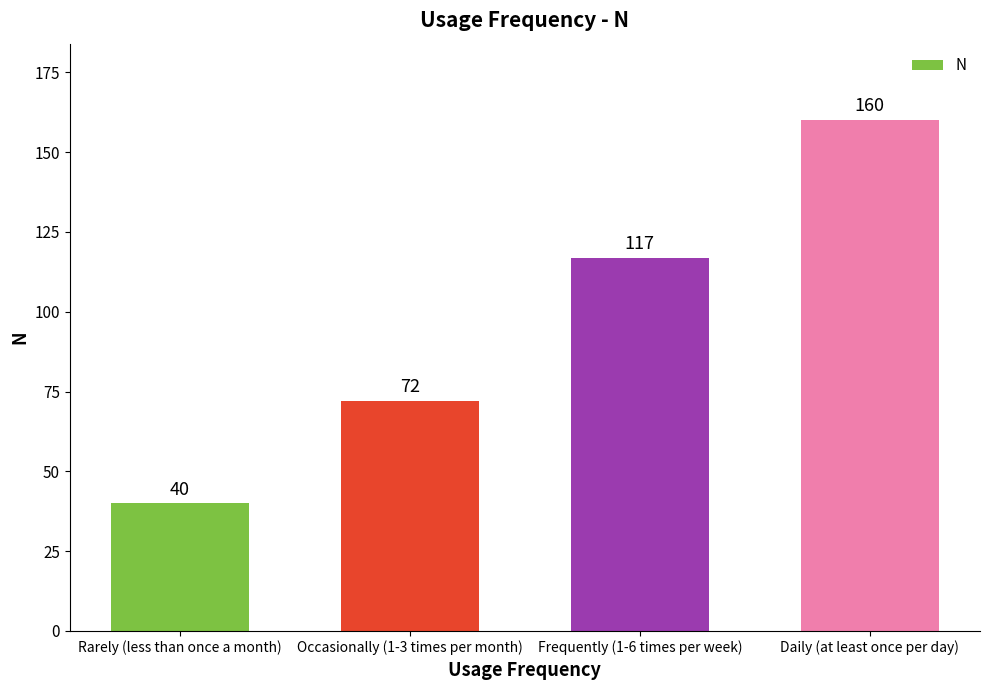

What is the label of the 2nd bar from the left?

Occasionally (1-3 times per month)